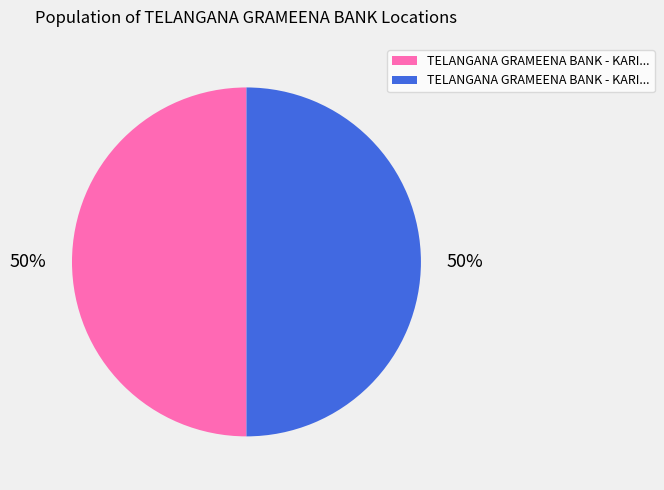

To the nearest percent, what is the average slice percentage?

50%